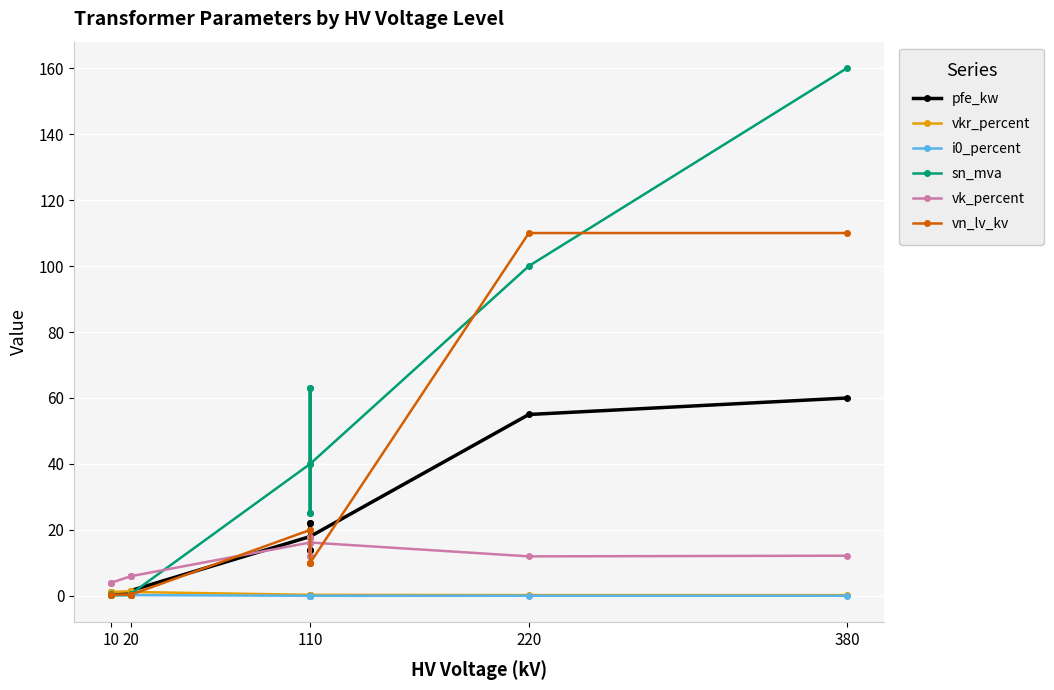

Which series has the largest total across all categories?

sn_mva